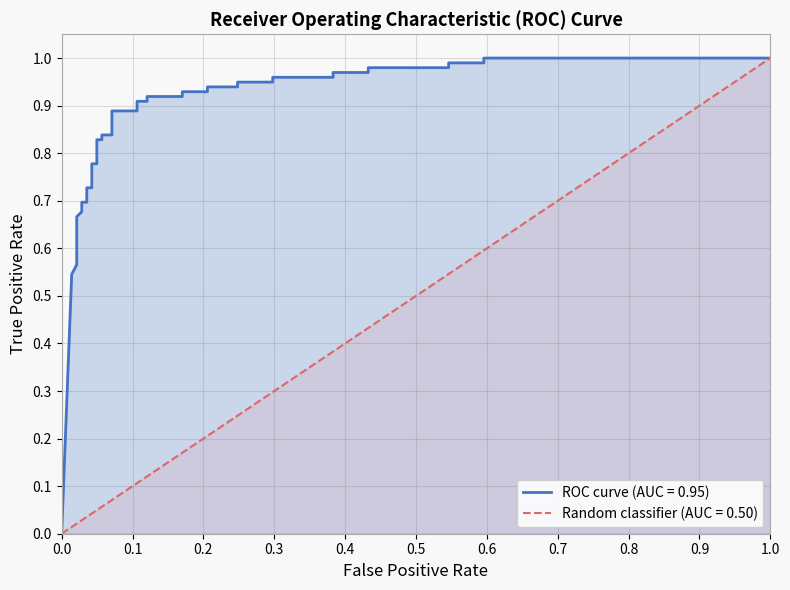

Reading left to right, extract all data points from this chart.

0.0	0.5	0.6	0.7	0.7	0.7	0.7	0.7	0.7	0.8	0.8	0.8	0.8	0.8	0.8	0.9	0.9	0.9	0.9	0.9	0.9	0.9	0.9	0.9	0.9	0.9	0.9	1.0	1.0	1.0	1.0	1.0	1.0	1.0	1.0	1.0	1.0